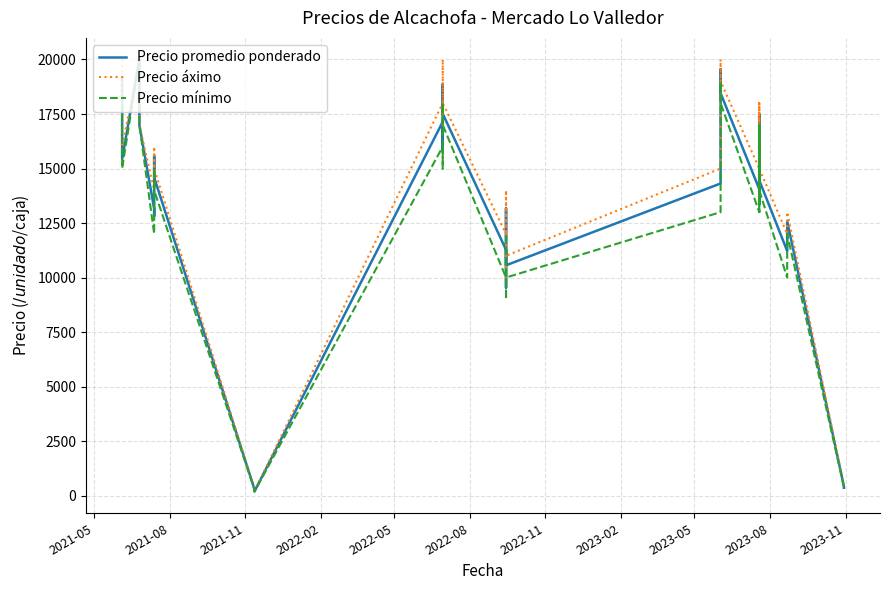

True or false: Precio promedio ponderado and Precio áximo intersect in this chart.

False